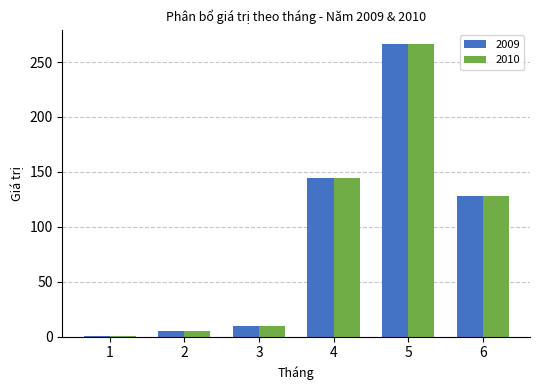

How many series are shown in this chart?

2